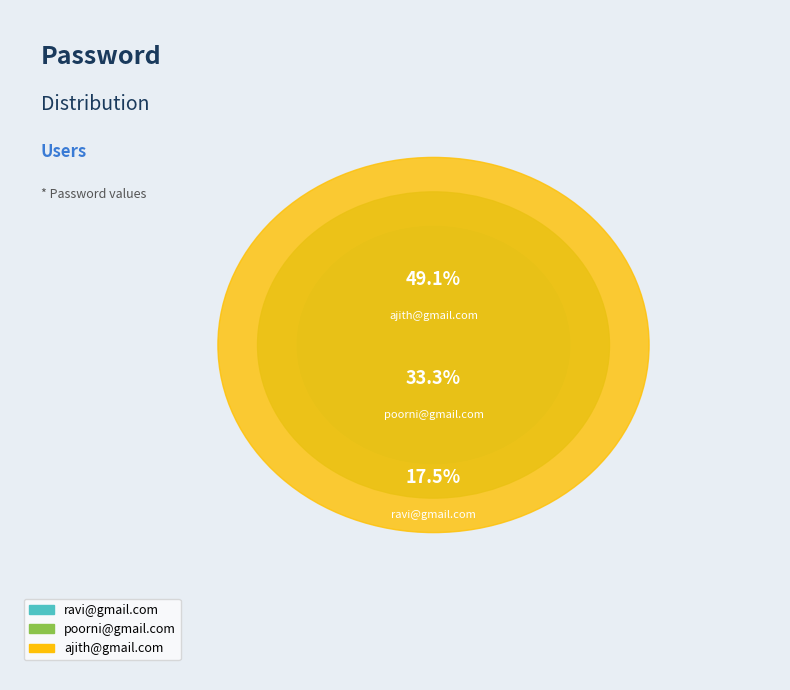

What percentage is the ajith@gmail.com slice, to the nearest percent?

49%